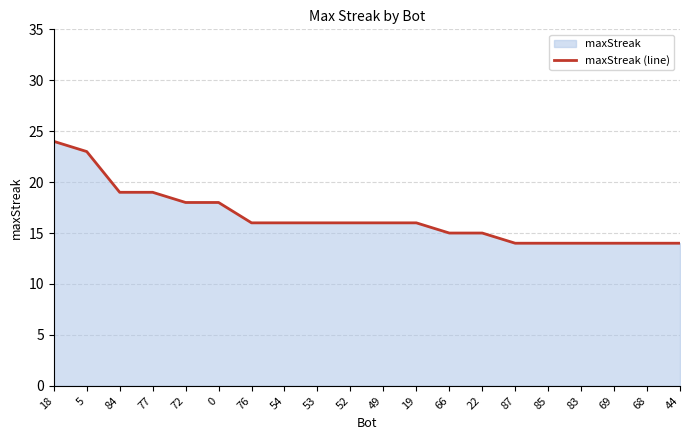

What is the approximate value at 0, to the nearest 5?

20